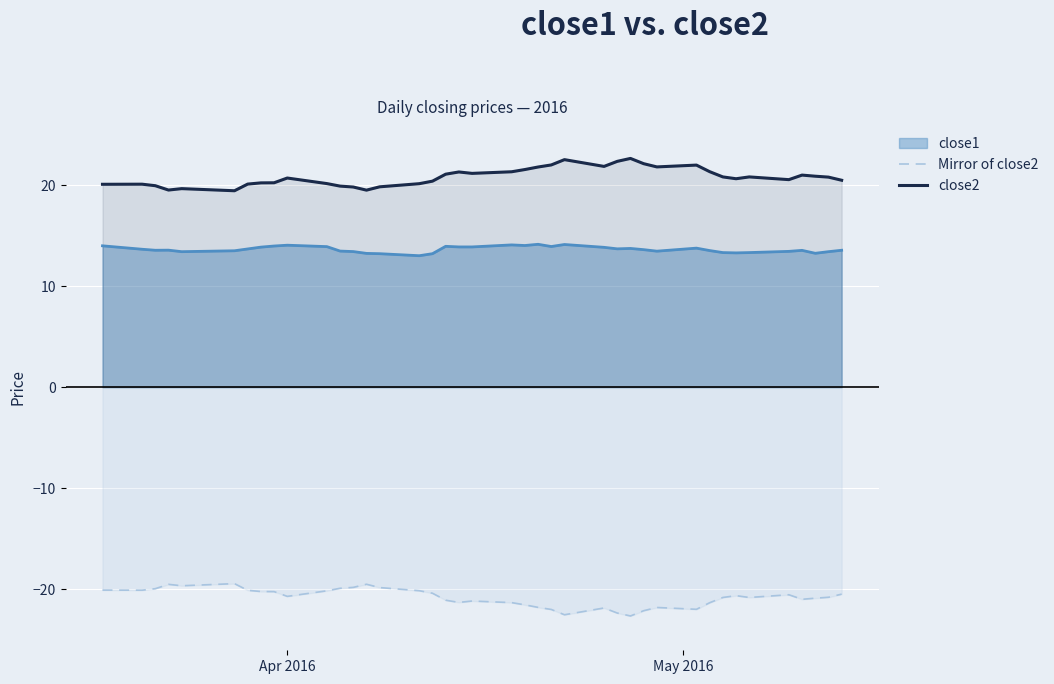

Which series has the largest total across all categories?

close2